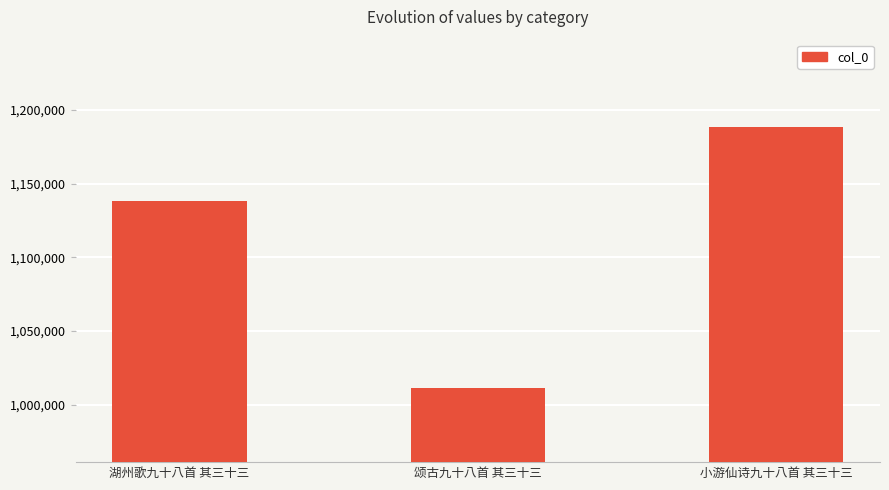

Read the value at 颂古九十八首 其三十三, to the nearest 10.

1011640